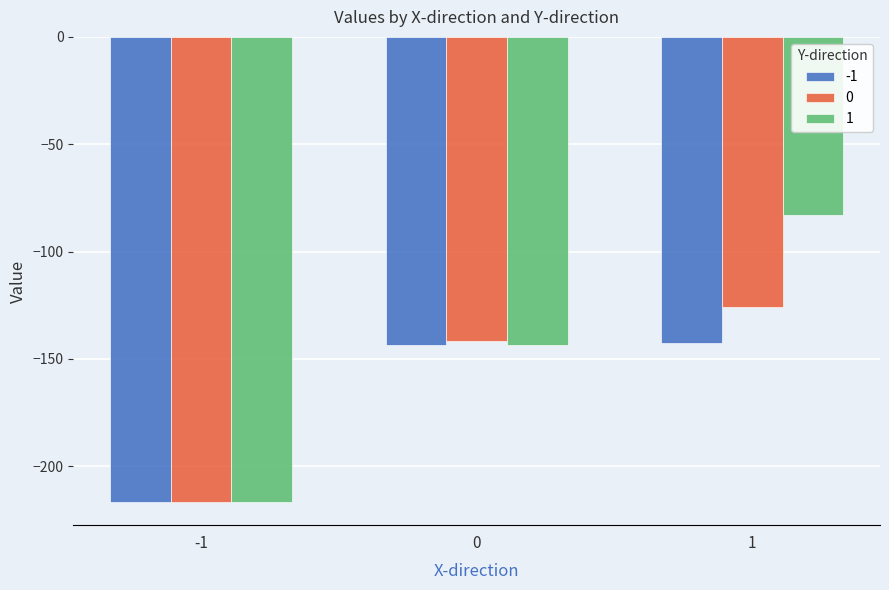

How many bars are there in each group?

3